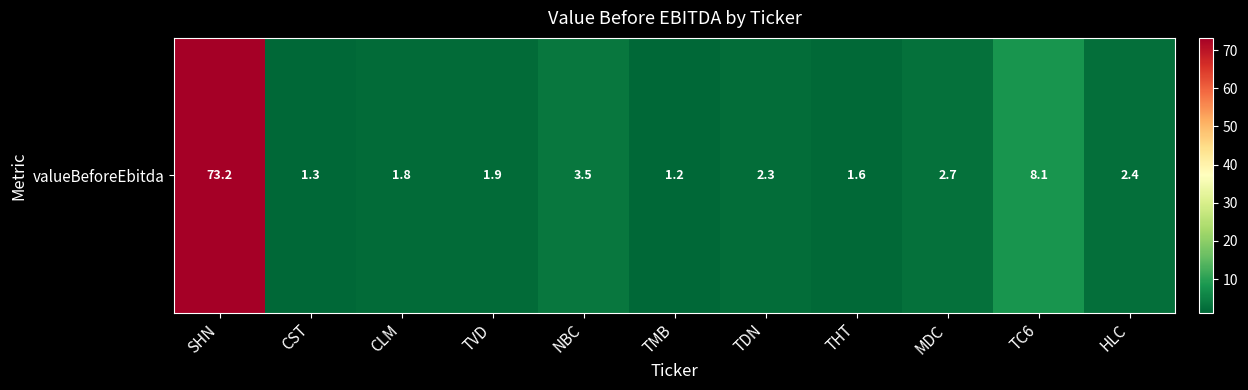

What is the change in value from SHN to TVD?

-71.3